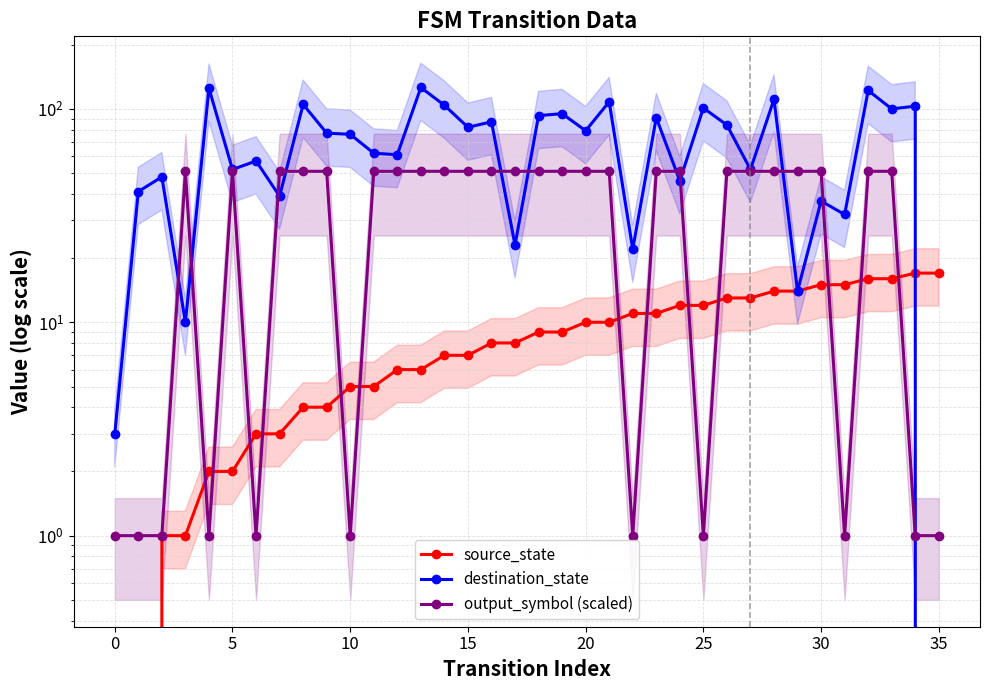

Is it true that source_state equals 17 at 34?

True